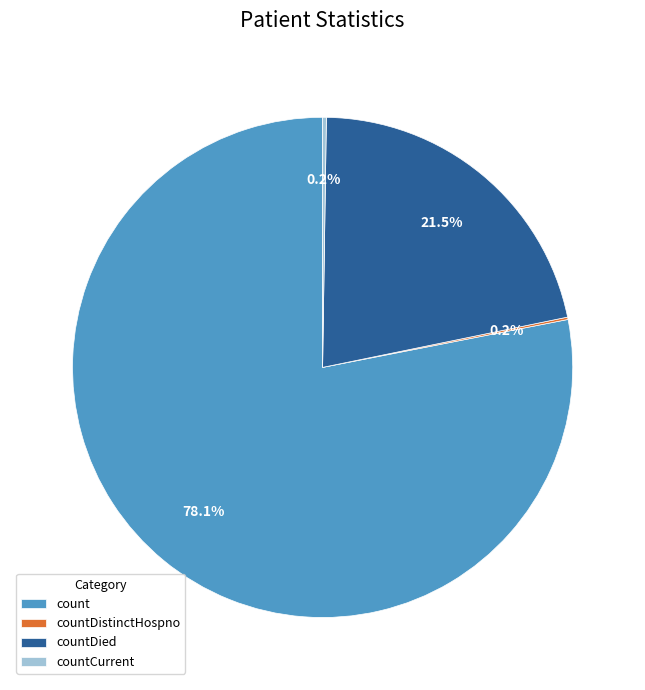

Is countDied the majority of the pie?

No